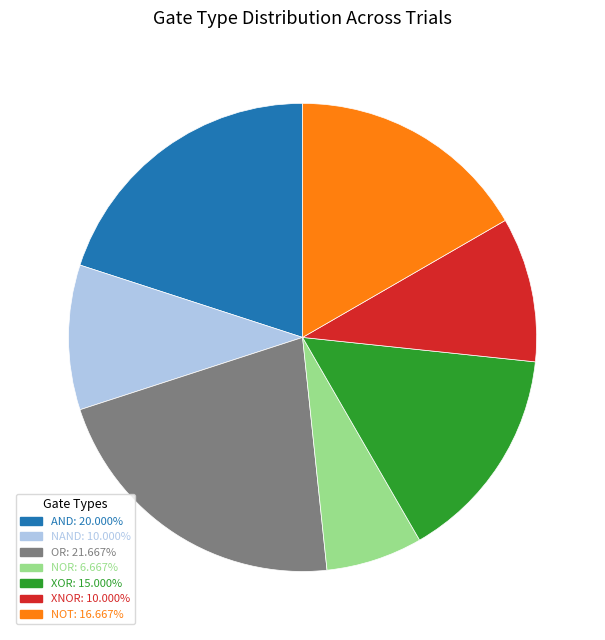

Is there any slice that represents more than half of the pie?

No